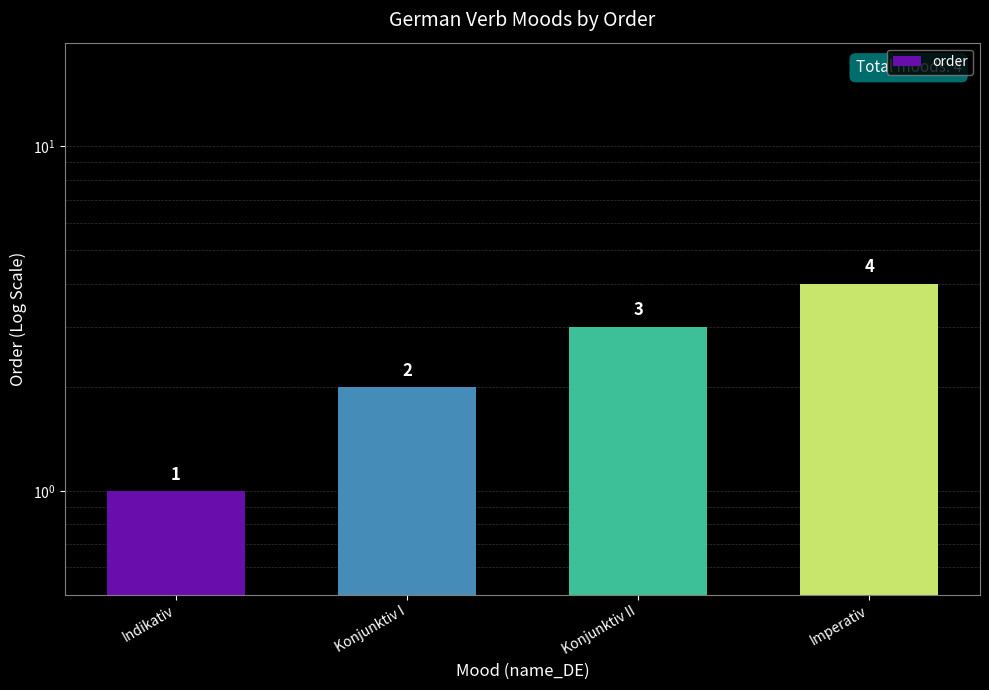

Reading right to left, what are all the values shown in this chart?

Imperativ=4	Konjunktiv II=3	Konjunktiv I=2	Indikativ=1